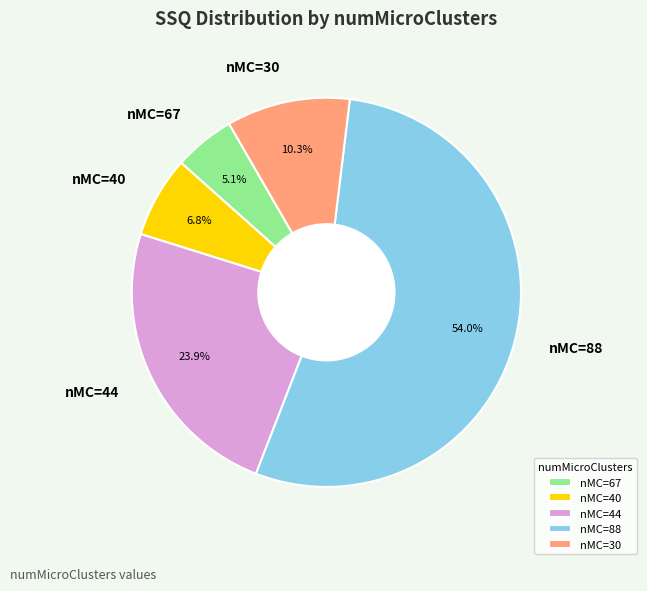

Which category has the biggest portion of the pie?

nMC=88